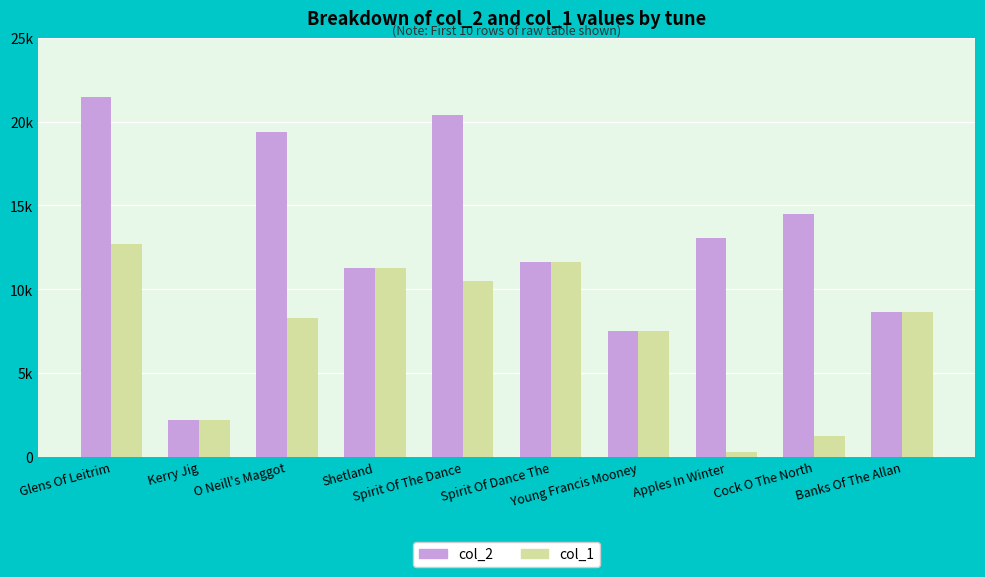

What is the sum of the col_1 values at Young Francis Mooney and Cock O The North?

8707